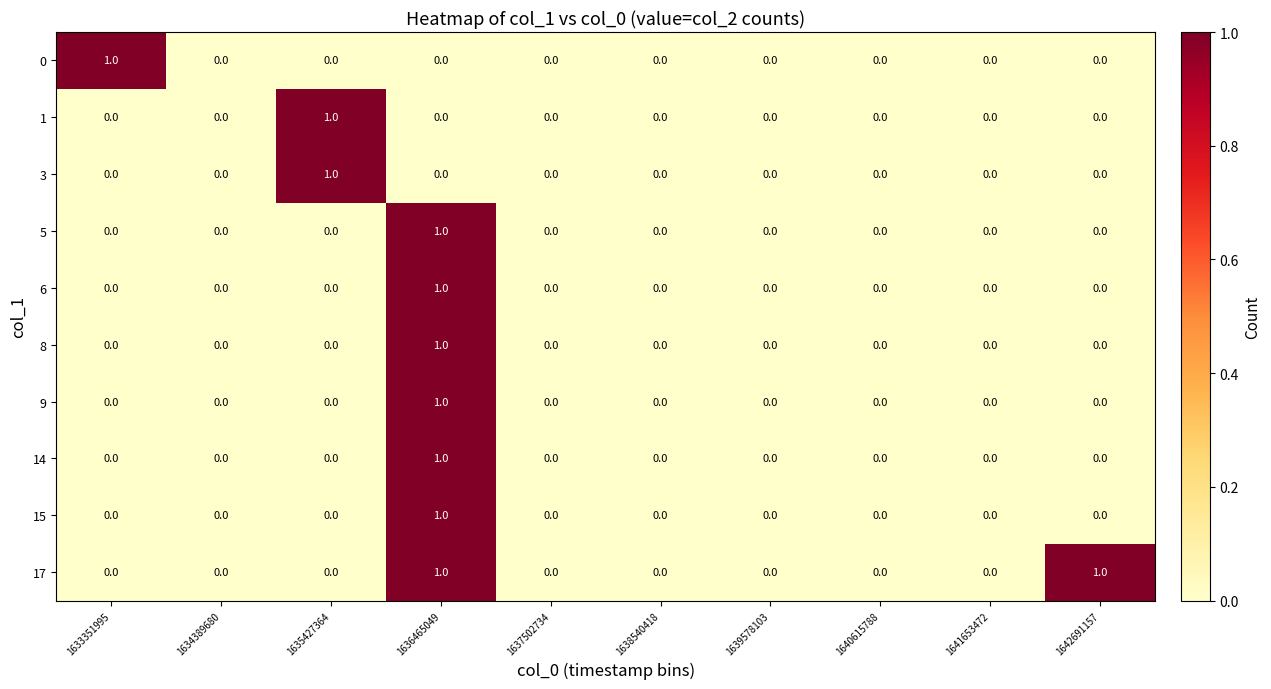

The 1 series shows -1 at 1633351995. True or false?

False